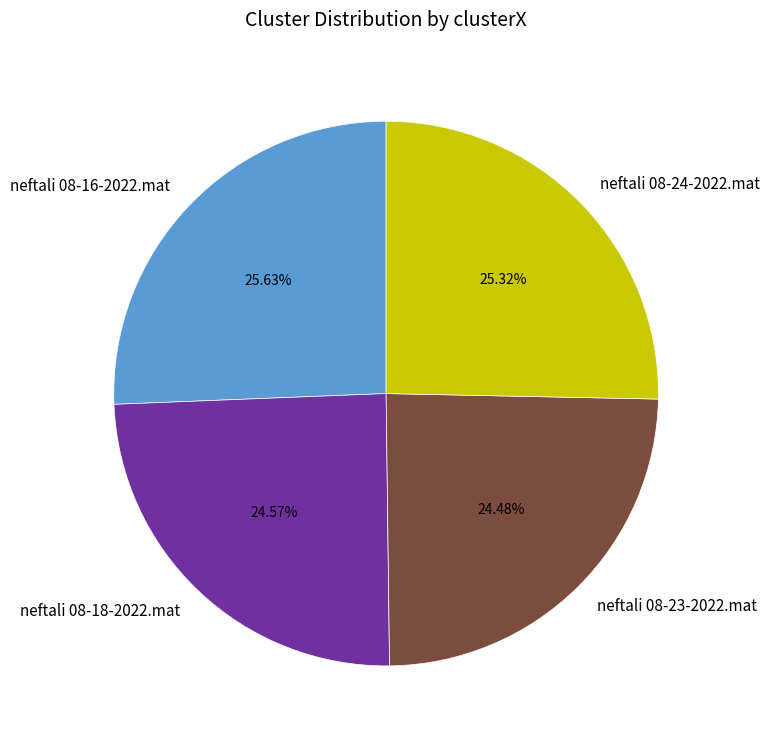

The neftali 08-18-2022.mat slice represents 25% of the pie. True or false?

True